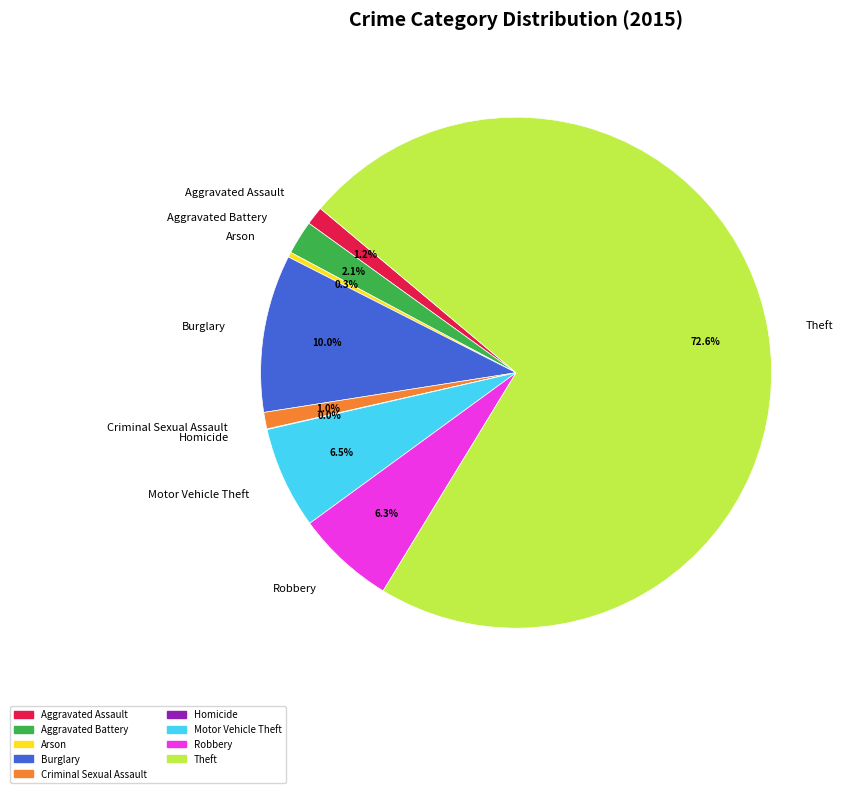

Is the sum of Aggravated Battery and Criminal Sexual Assault greater than half?

No